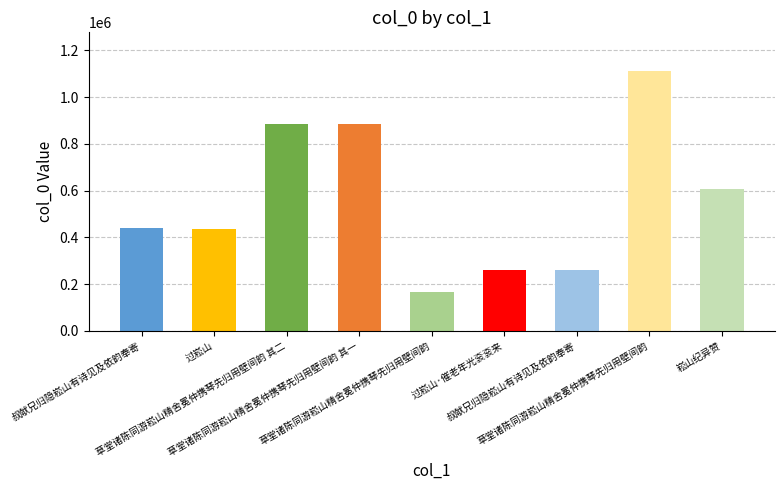

Count the number of categories in the chart.

9